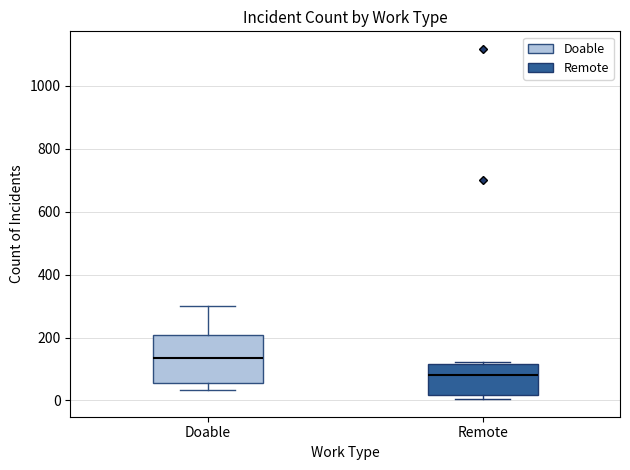

Which box is the tallest, from its lower edge to its upper edge?

Doable